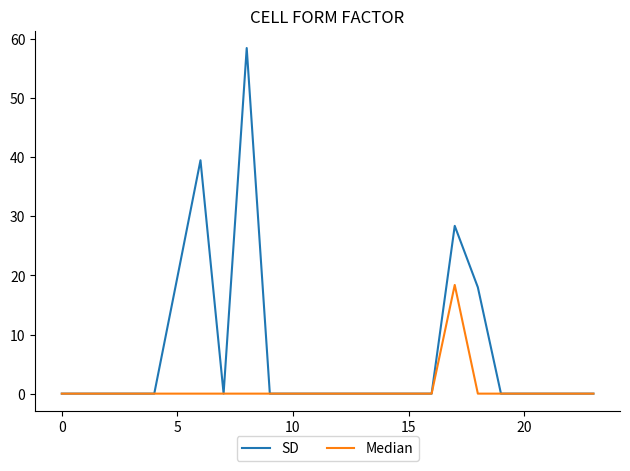

Which series has the largest range (max minus min)?

SD